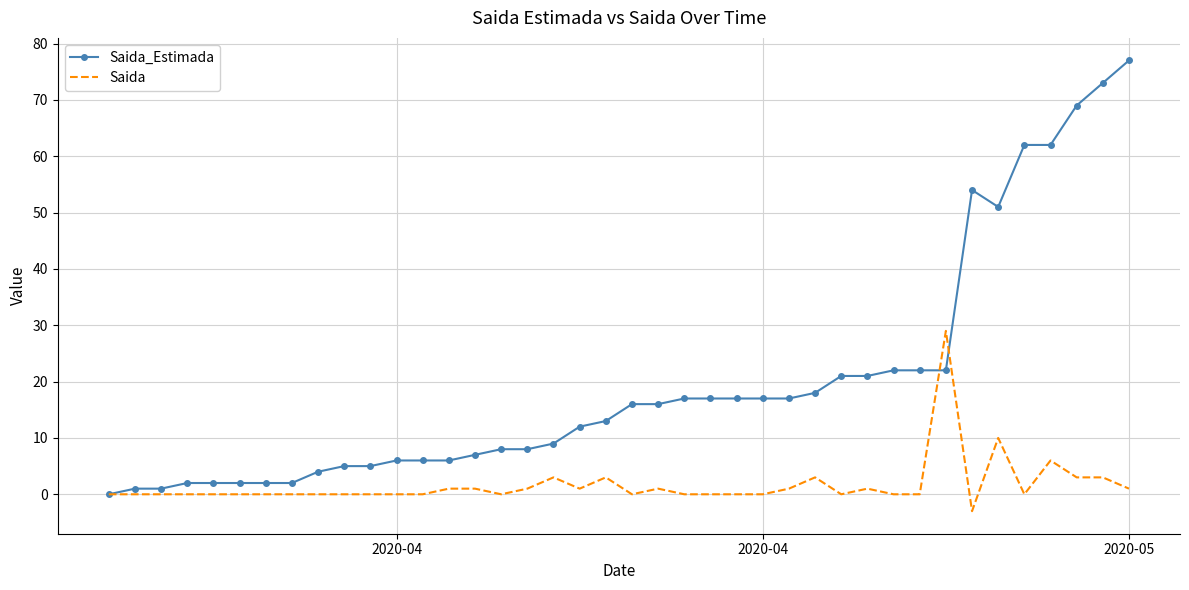

Which series has the largest total across all categories?

Saida_Estimada